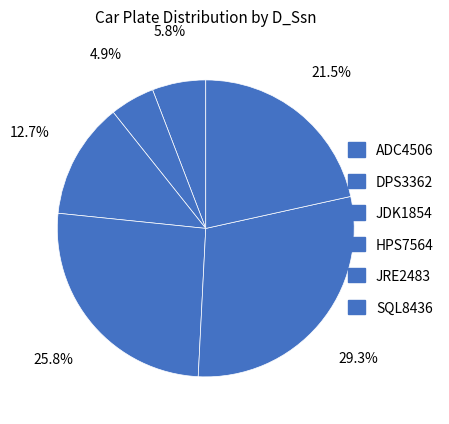

Which category has the smallest portion of the pie?

DPS3362